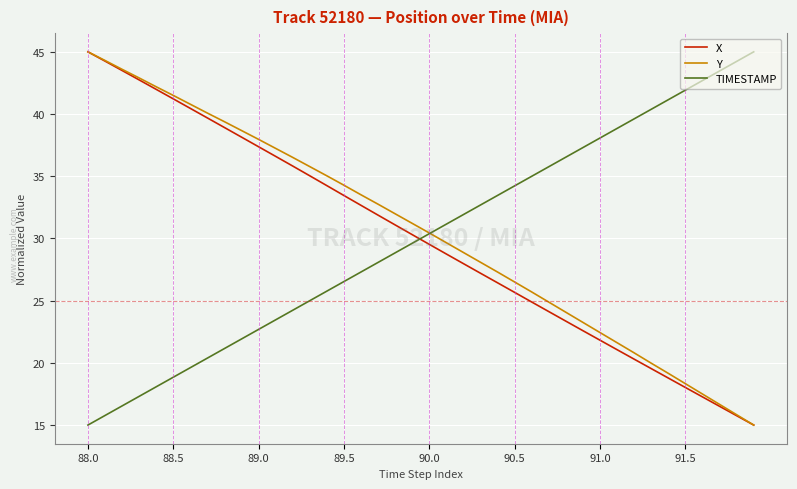

How many lines are shown in the chart?

3